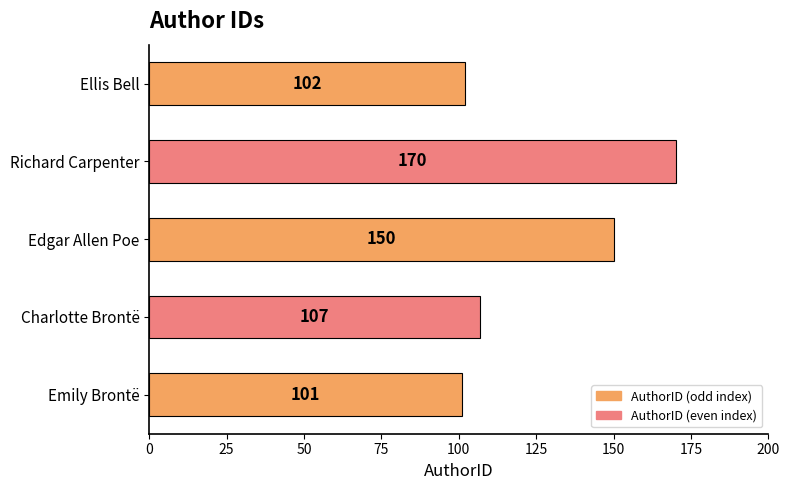

What is the change in value from Emily Brontë to Ellis Bell?

+1